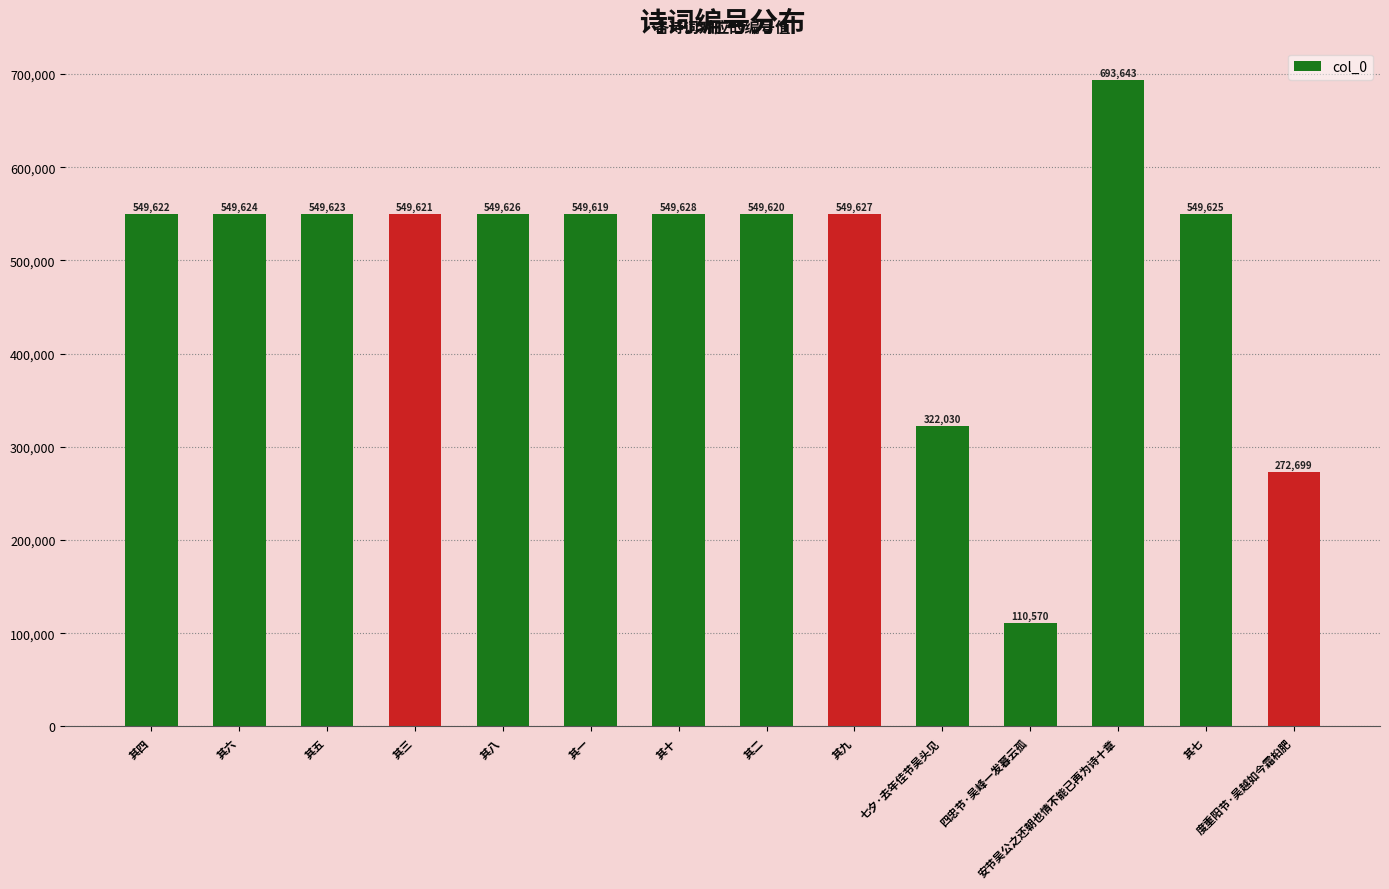

Reading left to right, transcribe all the data shown in this chart.

549622	549624	549623	549621	549626	549619	549628	549620	549627	322030	110570	693643	549625	272699